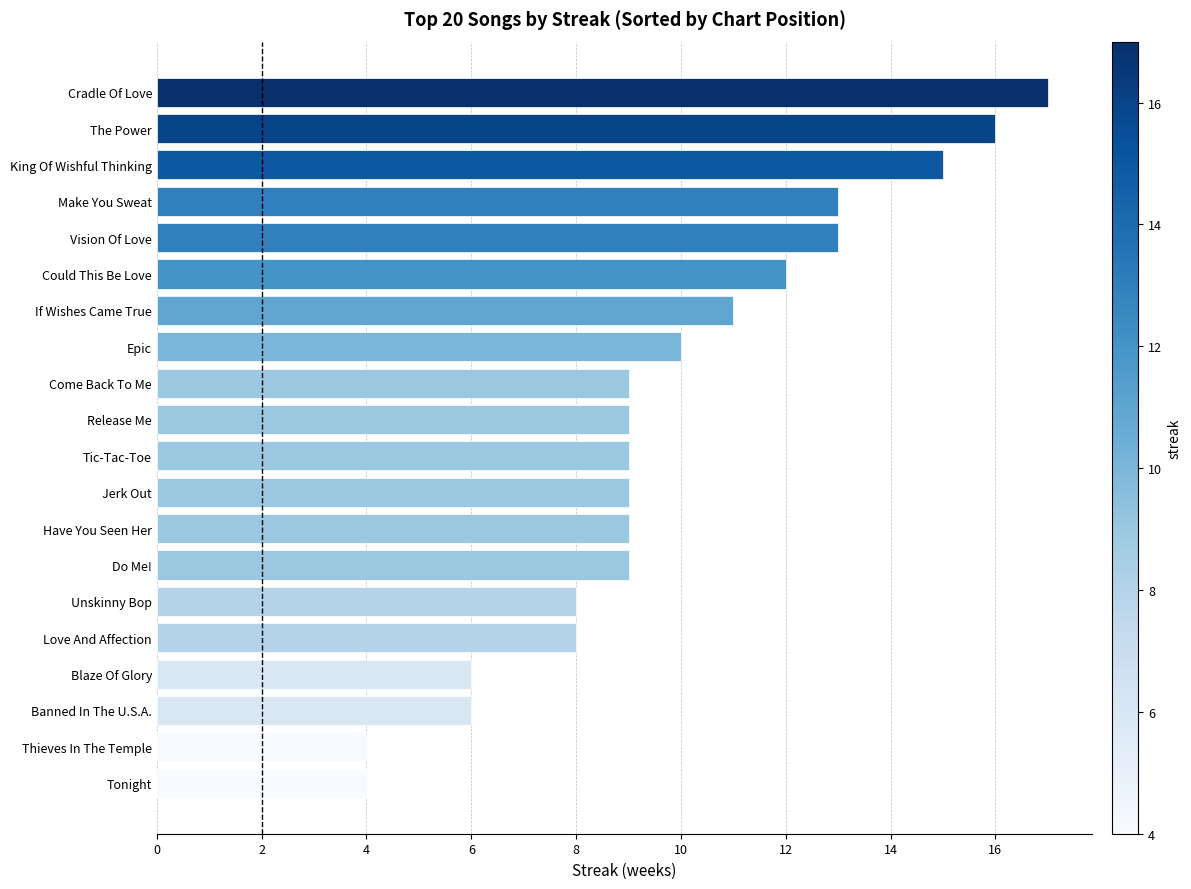

How many data points does each series have?

20